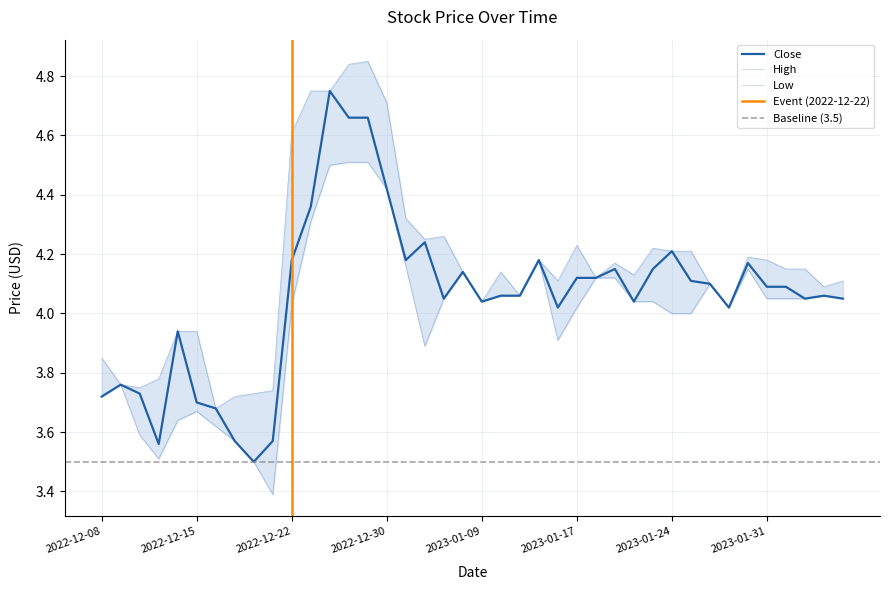

Where does the Close series first go above 4?

2022-12-22